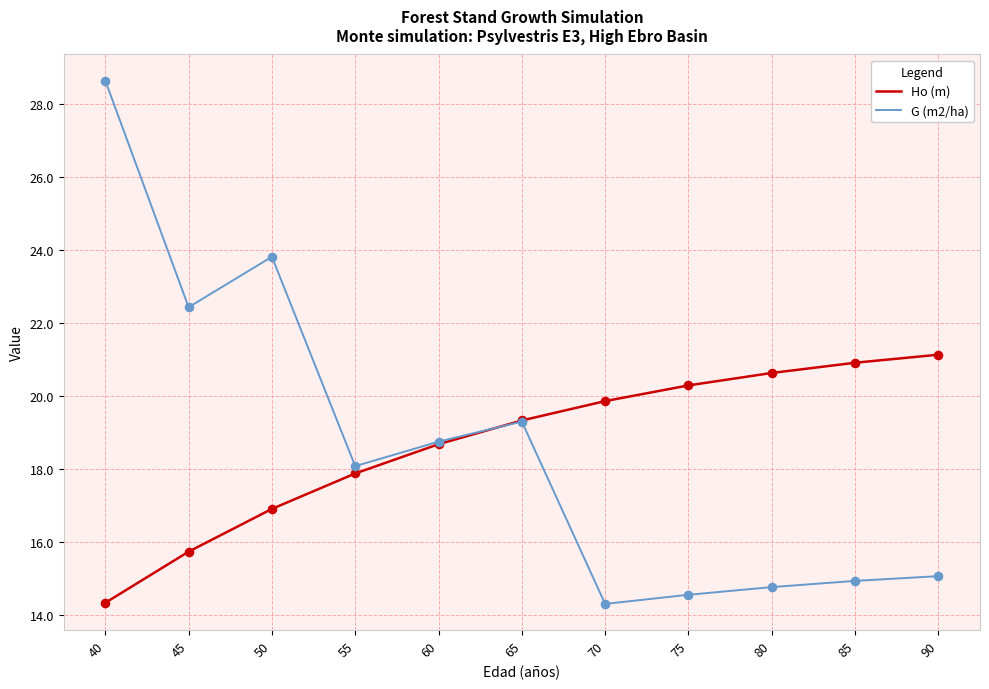

At which category is the sum across all series the highest?

40